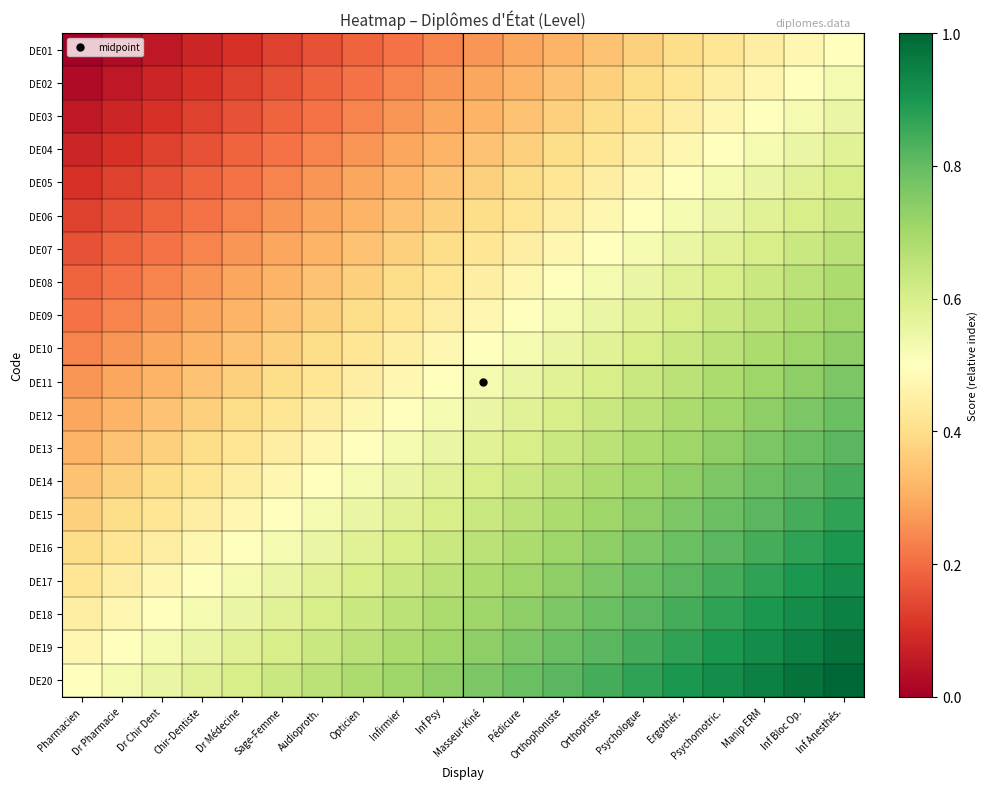

List the series in order of their peak value, highest first.

DE20, DE19, DE18, DE17, DE16, DE15, DE14, DE13, DE12, DE11, DE10, DE09, DE08, DE07, DE06, DE05, DE04, DE03, DE02, DE01